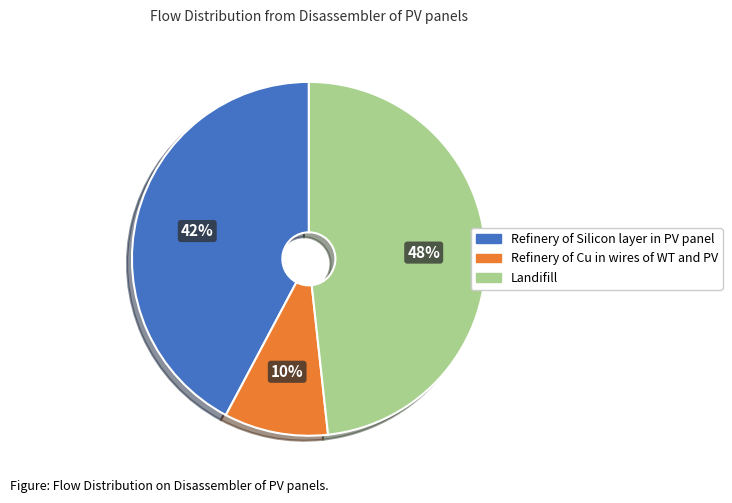

Rank the categories by value from lowest to highest.

Refinery of Cu in wires of WT and PV, Refinery of Silicon layer in PV panel, Landifill